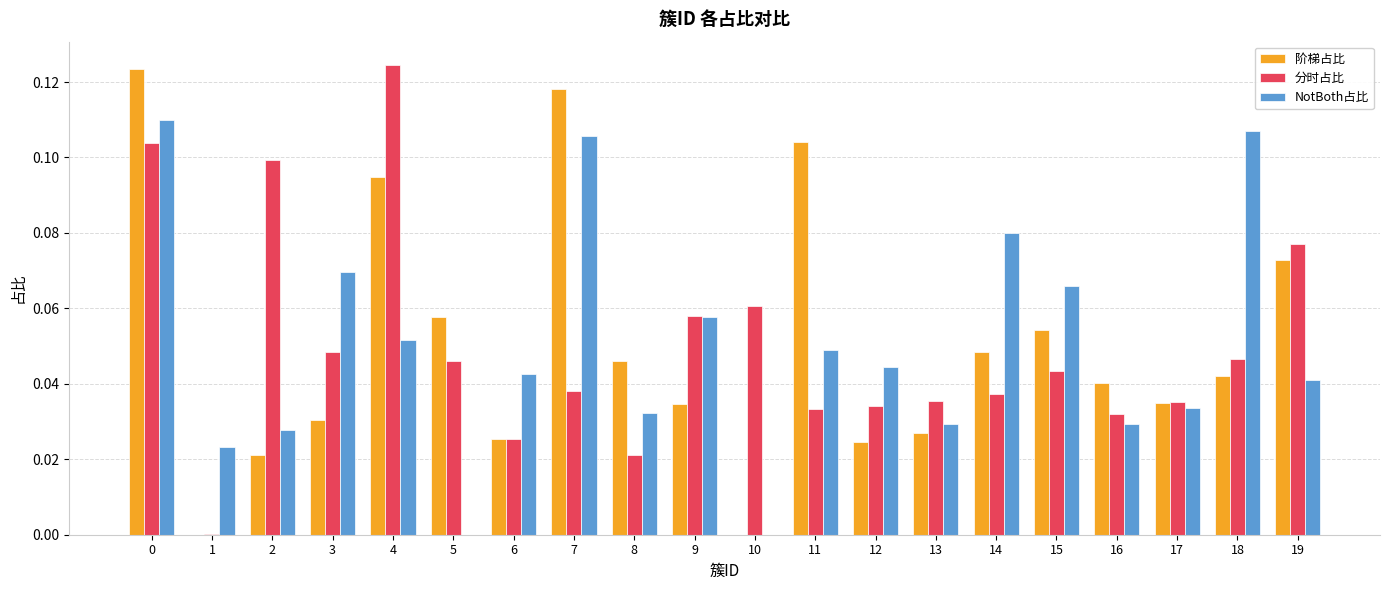

Is the value of 分时占比 at 10 greater than the value of NotBoth占比 at 12?

Yes